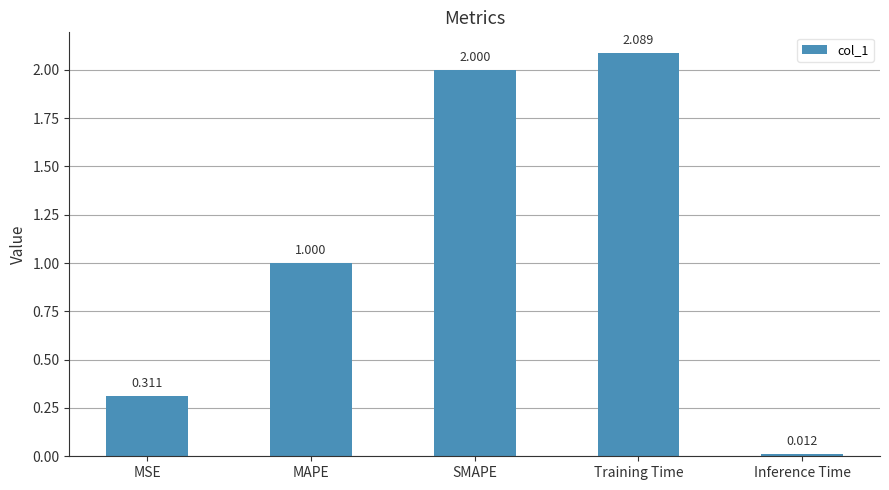

Which label corresponds to the largest value in the chart?

Training Time